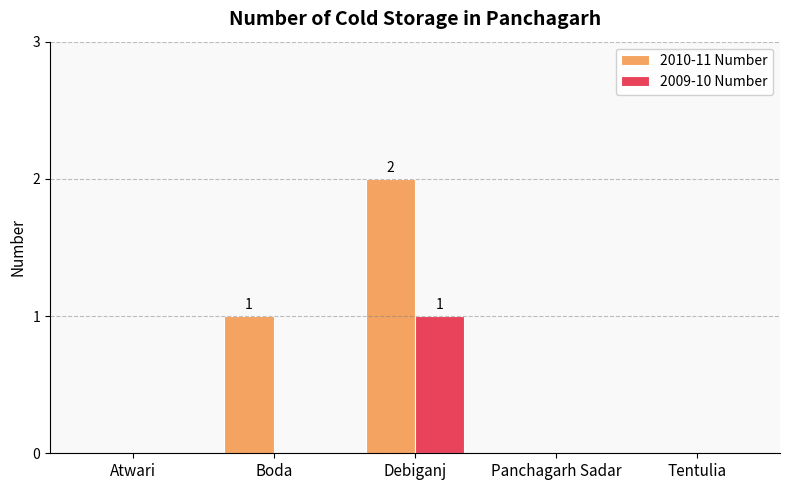

Reading left to right, list all the values displayed in this chart.

2010-11 Number: Atwari=0	Boda=1	Debiganj=2	Panchagarh Sadar=0	Tentulia=0
2009-10 Number: Atwari=0	Boda=0	Debiganj=1	Panchagarh Sadar=0	Tentulia=0